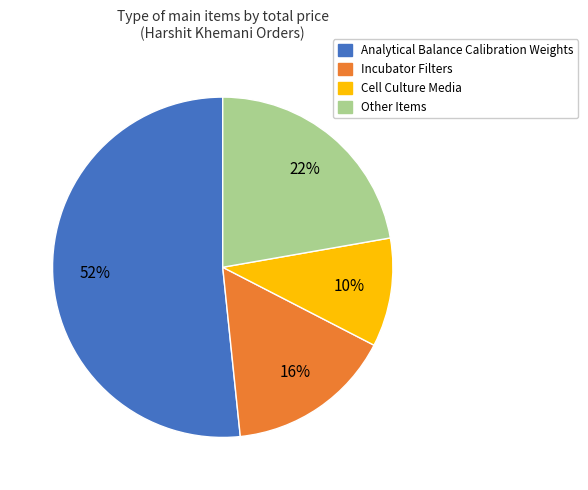

To the nearest percent, what is the average slice percentage?

25%